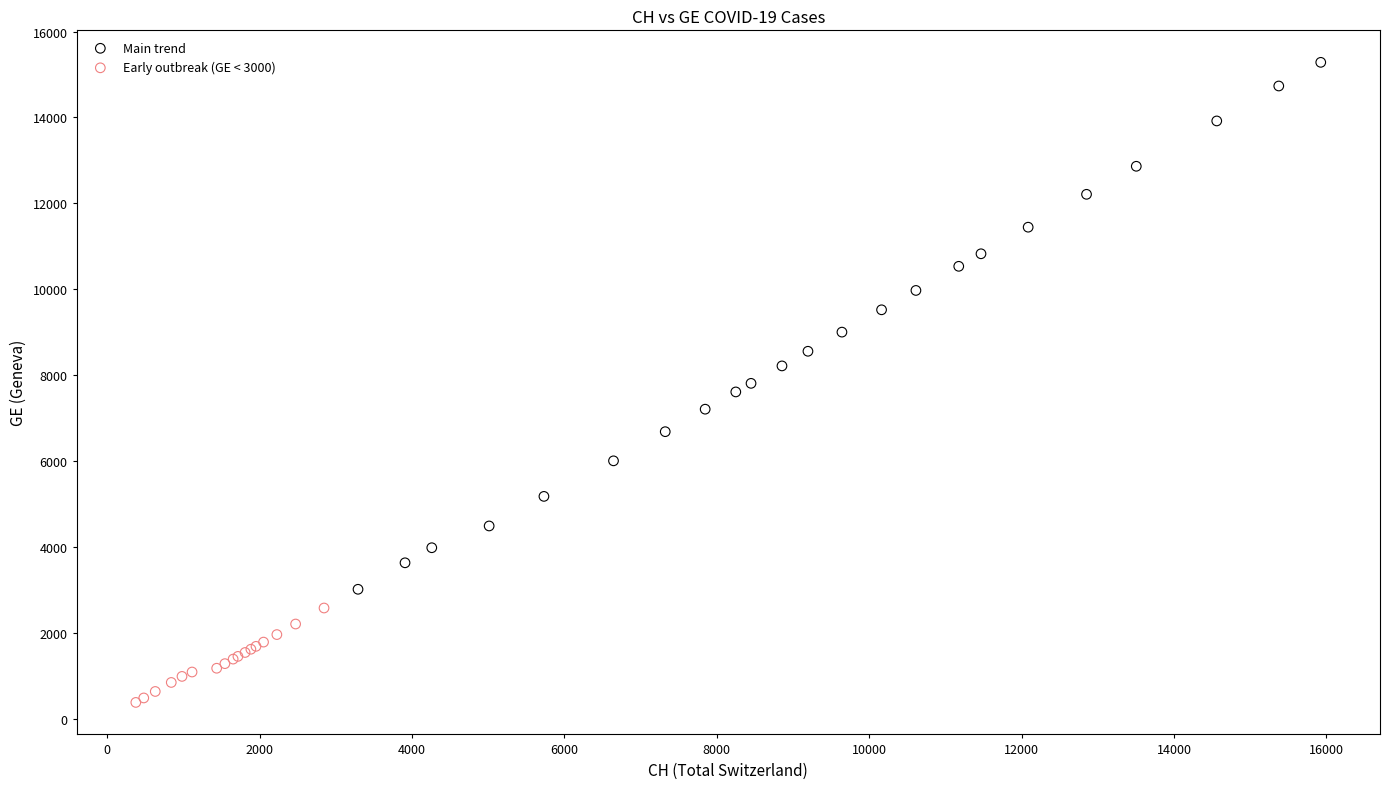

What are all the series names shown in the legend?

Main trend, Early outbreak (GE < 3000)